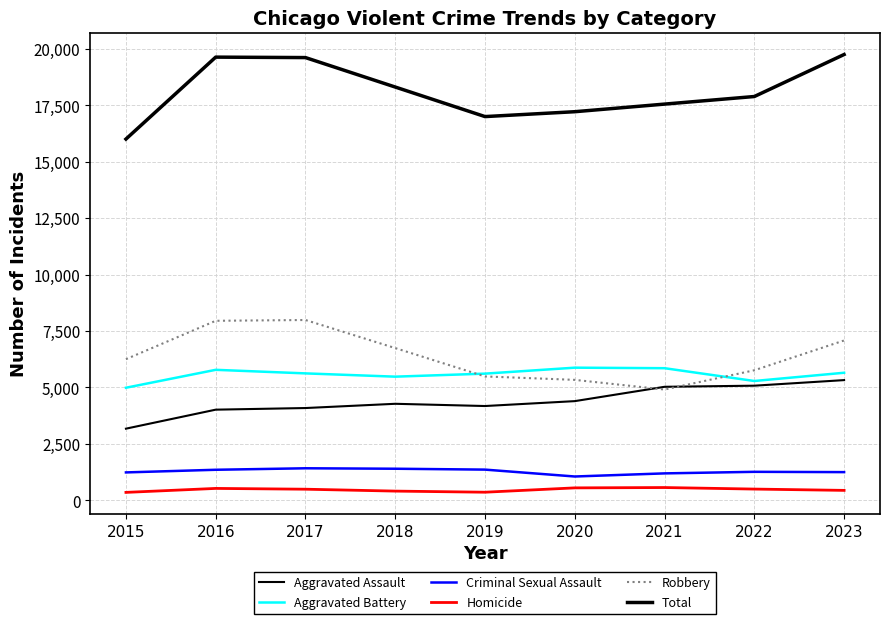

Which series has the widest spread of values?

Total